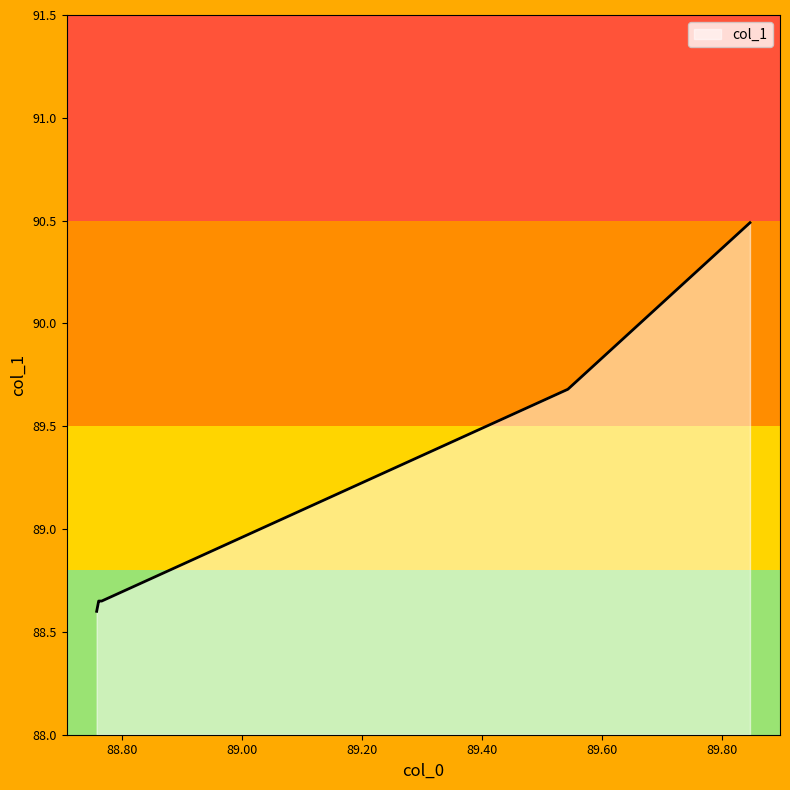

What is the average value?

89.1